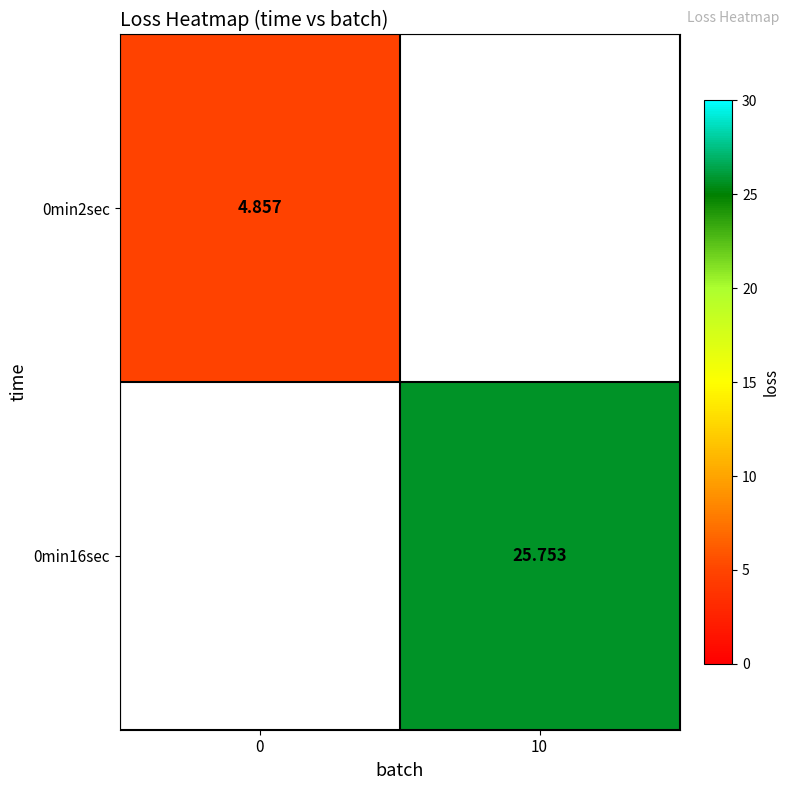

Is the value of 0min16sec at 10 greater than the value of 0min2sec at 0?

Yes